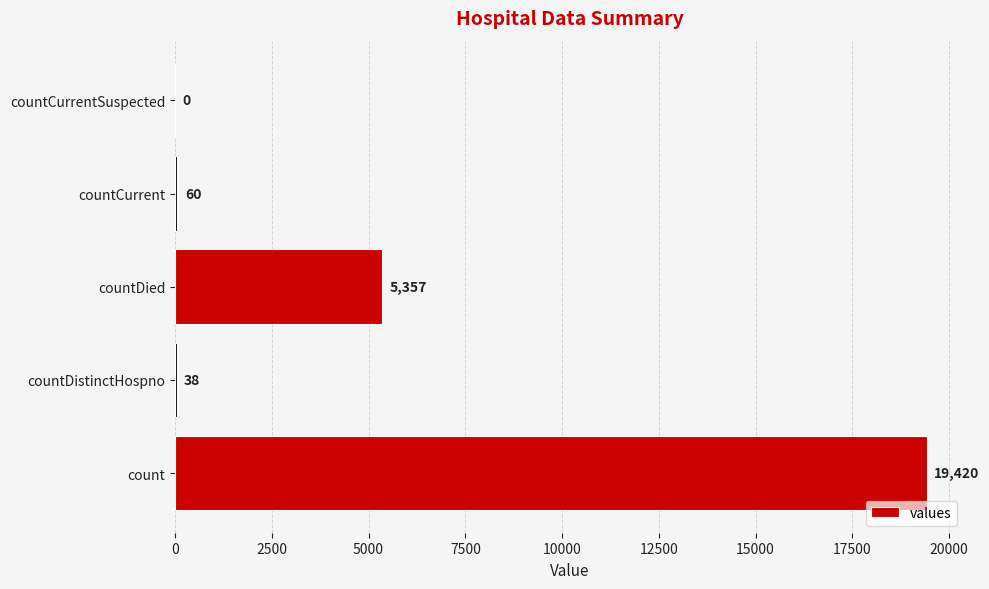

Reading bottom to top, what are all the values shown in this chart?

count=19420	countDistinctHospno=38	countDied=5357	countCurrent=60	countCurrentSuspected=0